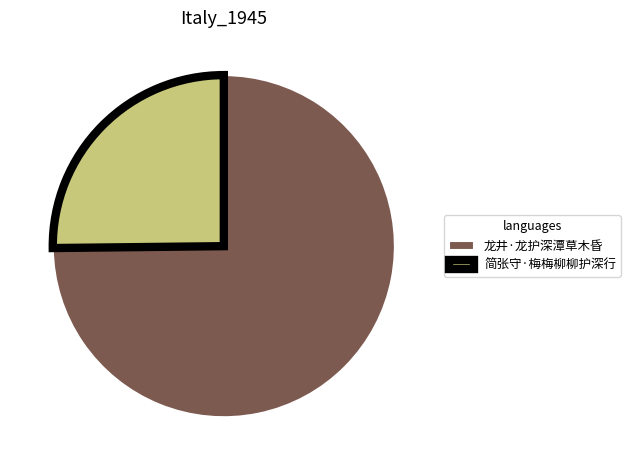

True or false: 龙井·龙护深潭草木昏 accounts for 75% of the total.

True